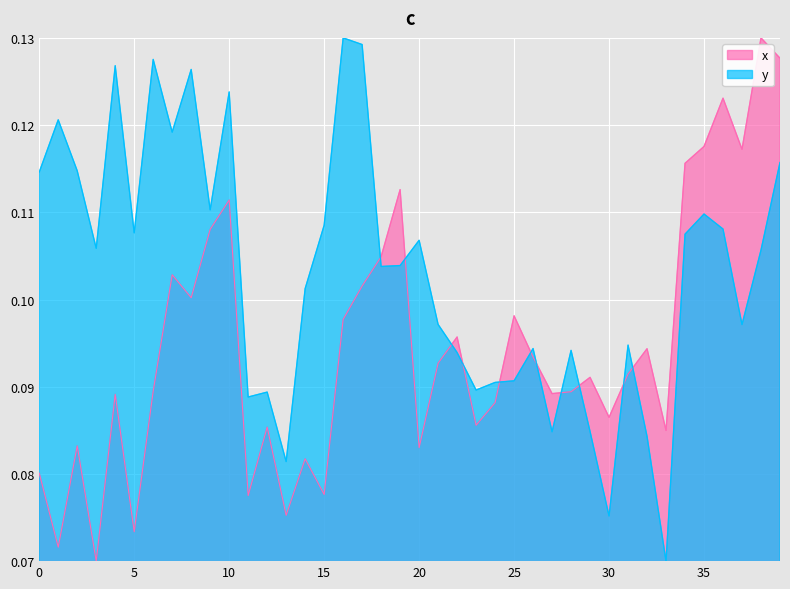

Which category has the highest value in the y series?

16